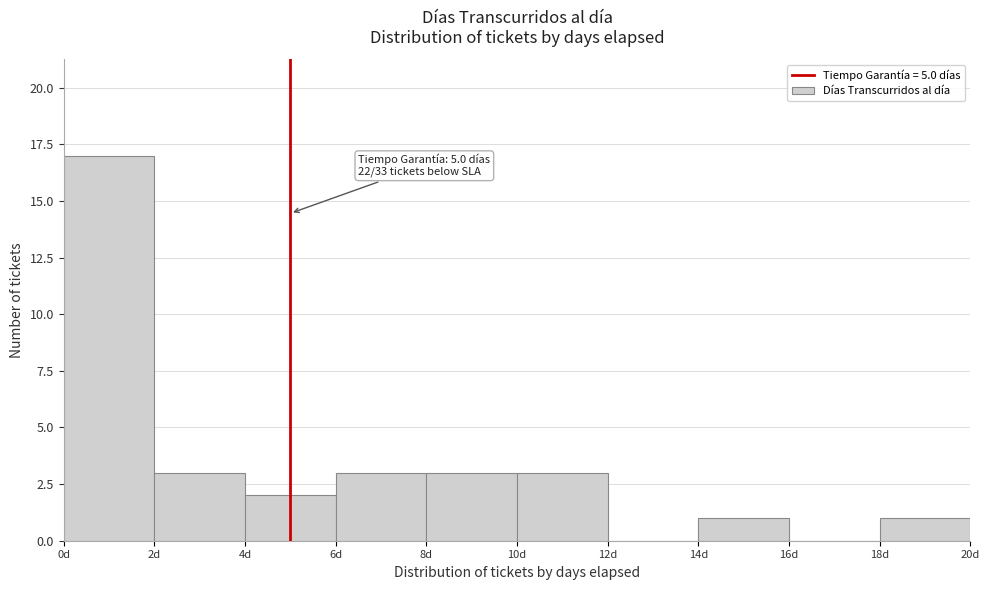

Over which range of the x-axis is the bar tallest?

0 to 2